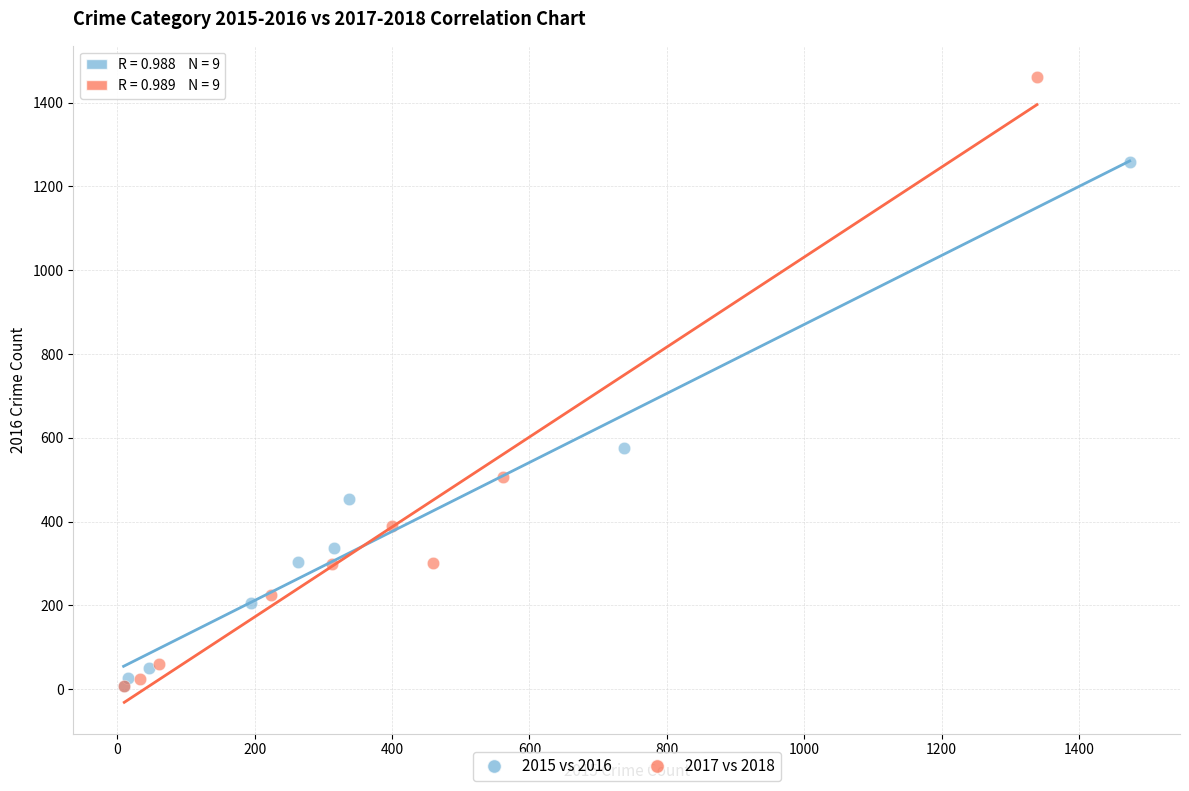

Which series has the widest spread of Y values?

2017 vs 2018